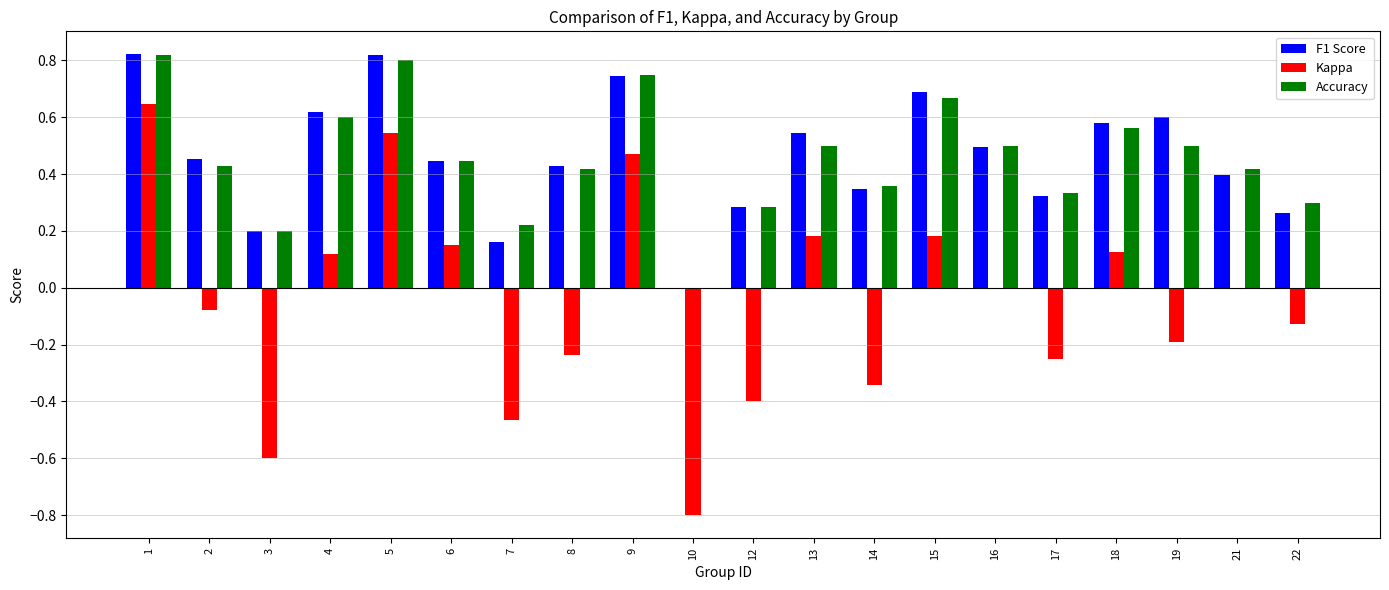

Is the value of Accuracy at 10 greater than the value of F1 Score at 1?

No